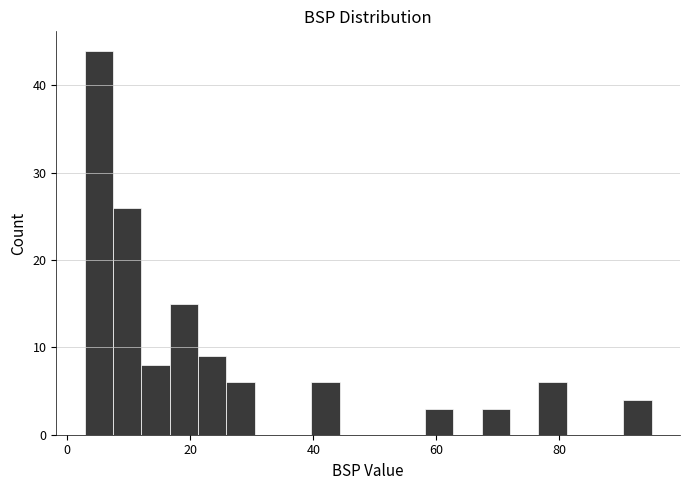

Read against the x-axis, roughly where is the centre of the tallest bar?

6